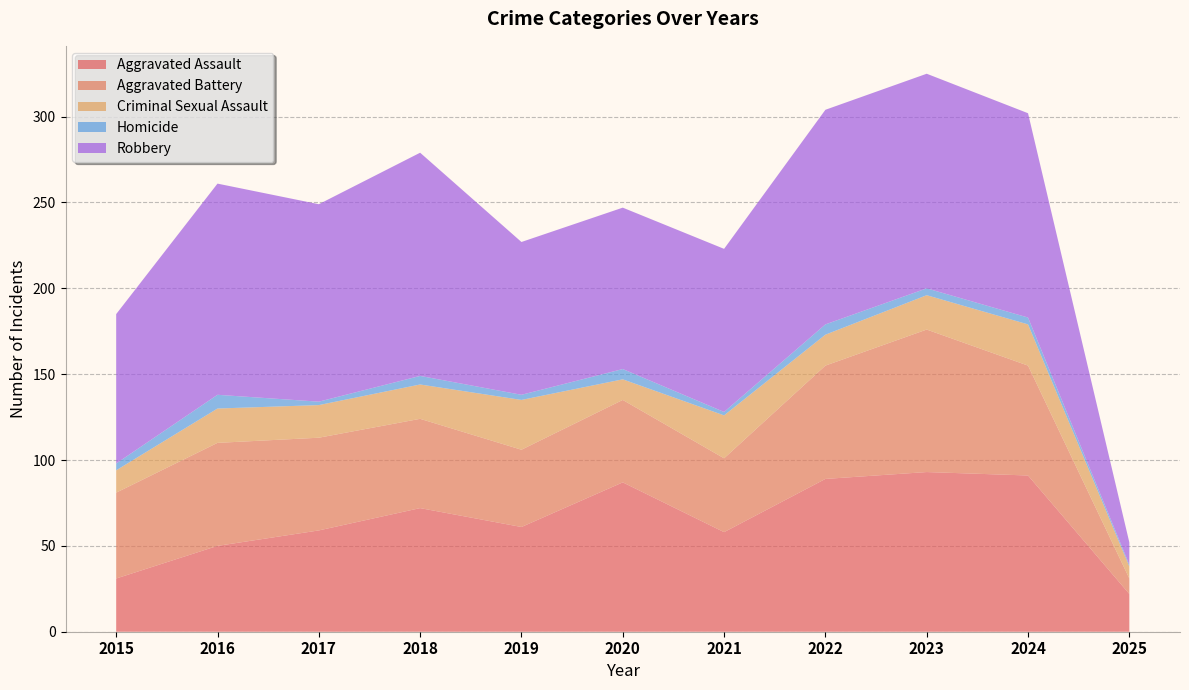

Reading right to left, what are all the values shown in this chart?

Aggravated Assault: 22	91	93	89	58	87	61	72	59	50	31
Aggravated Battery: 9	64	83	66	43	48	45	52	54	60	50
Criminal Sexual Assault: 7	24	20	18	25	12	29	20	19	20	13
Homicide: 1	4	4	6	2	6	3	5	2	8	4
Robbery: 13	119	125	125	95	94	89	130	115	123	87